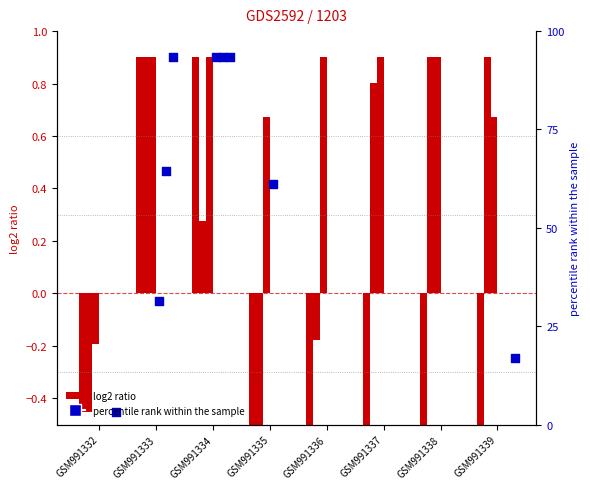

Is the value of col_14 at GSM991333 greater than the value of col_10 at GSM991339?

Yes